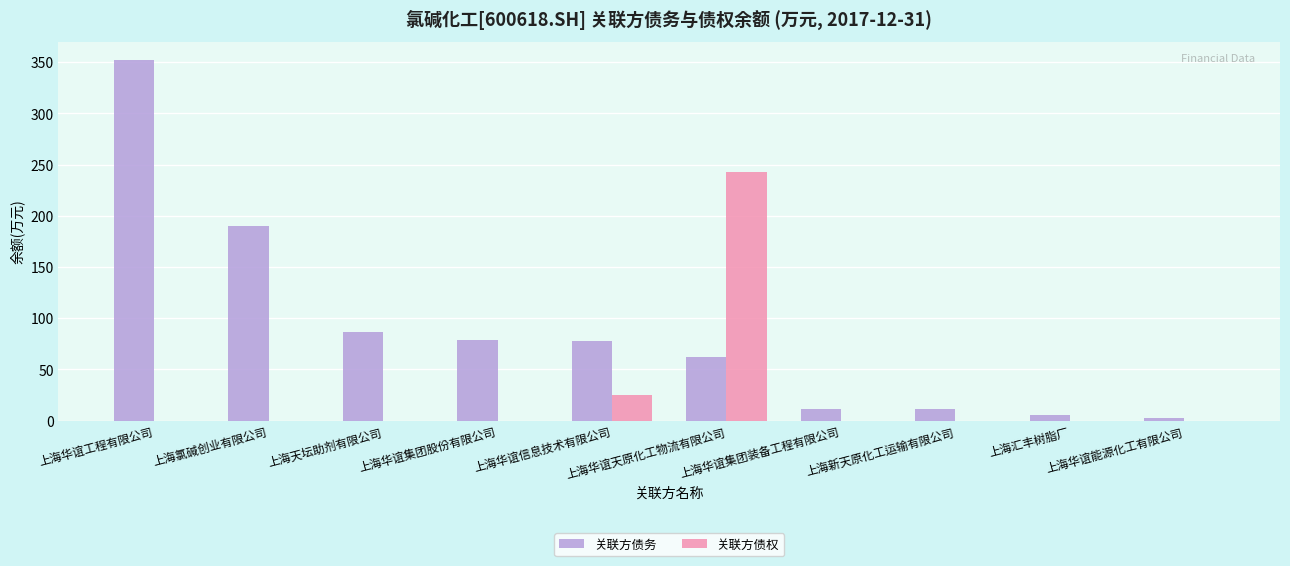

What is the sum of all 关联方债务 values?

878.3